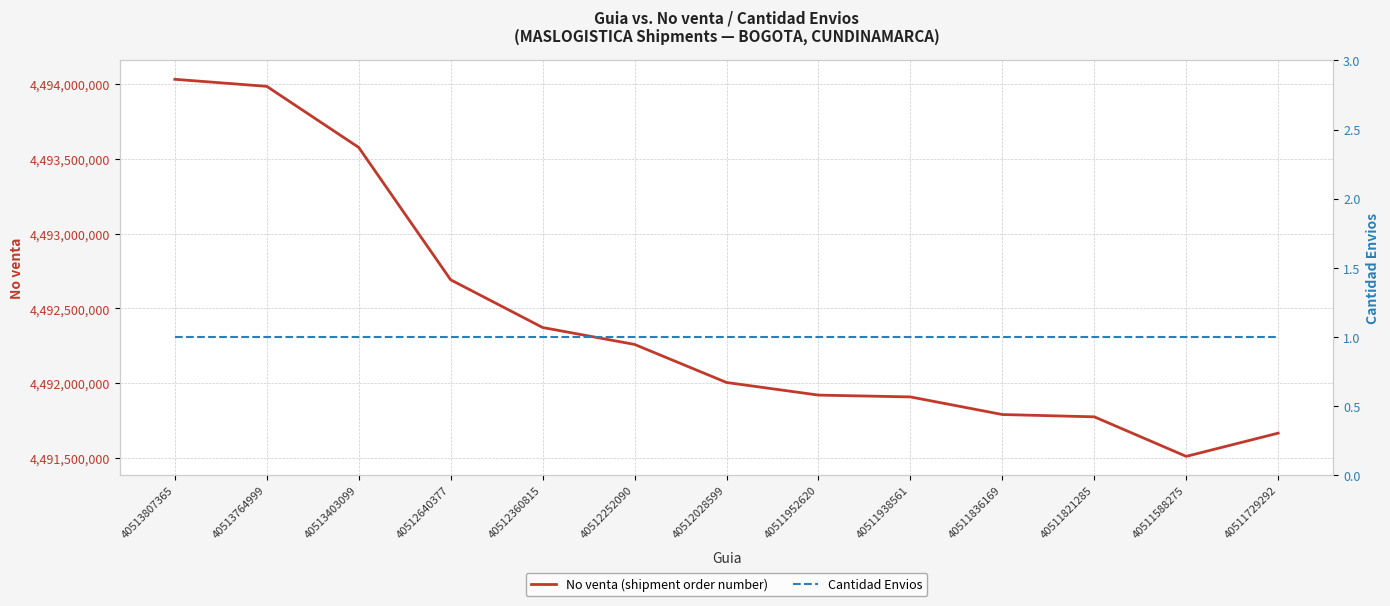

Rank the series by their average value, from lowest to highest.

Cantidad Envios, No venta (shipment order number)